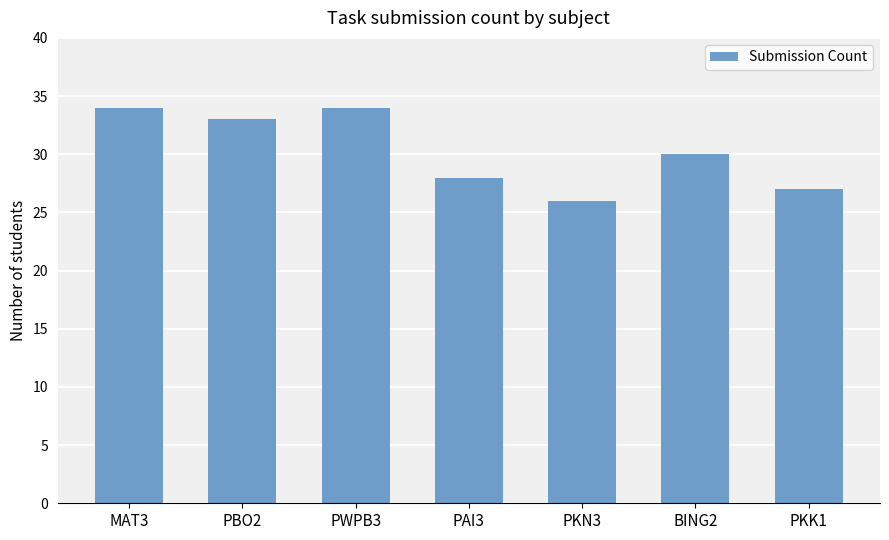

What is the sum of the values at PKK1 and BING2?

57